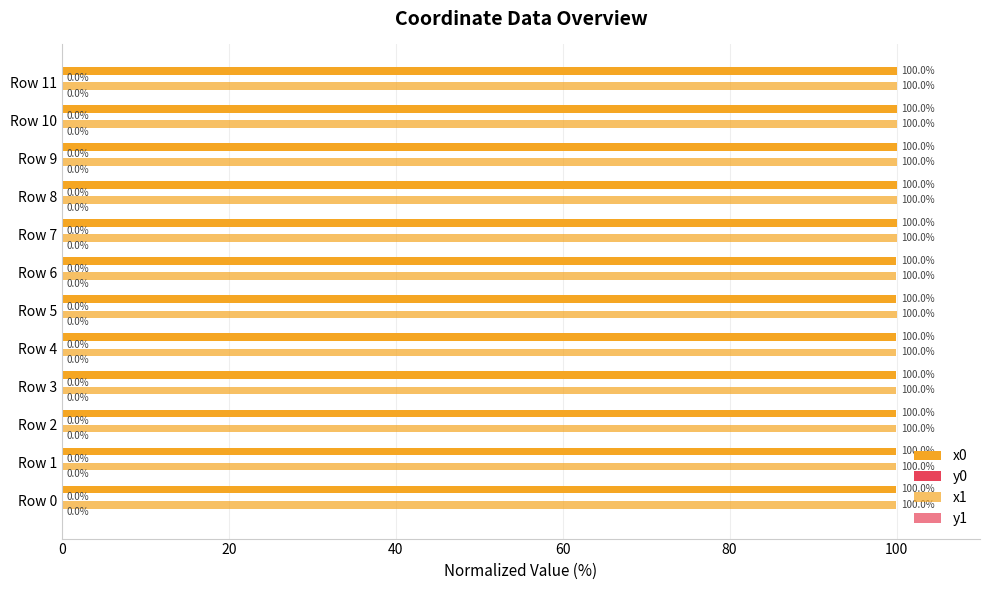

Count the number of categories in the chart.

12